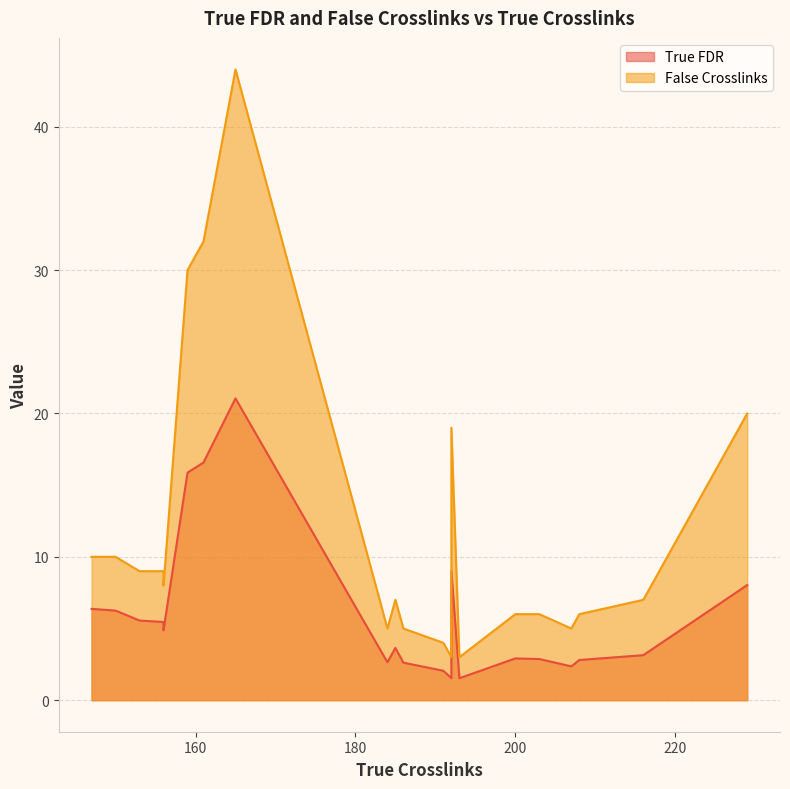

Does the chart have visible grid lines?

Yes